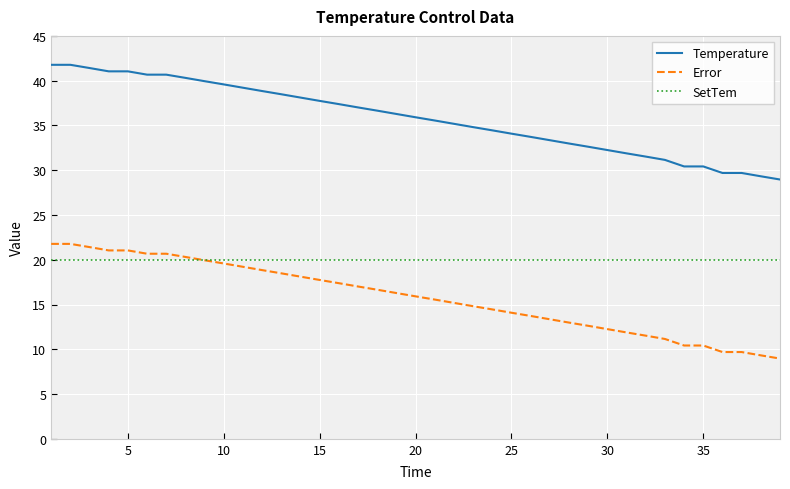

Which series has the largest total across all categories?

Temperature